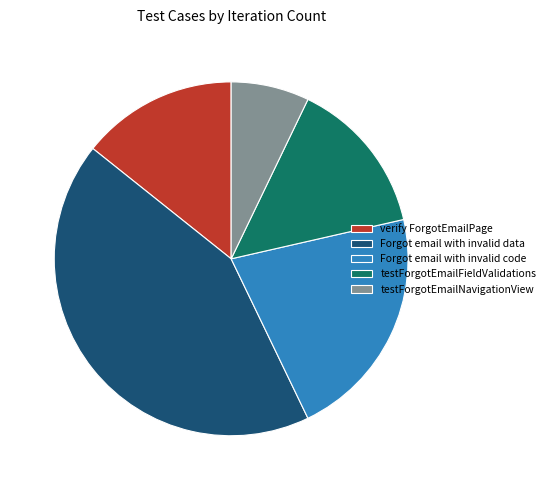

What is the ratio of the value at Forgot email with invalid code to the value at verify ForgotEmailPage?

1.5